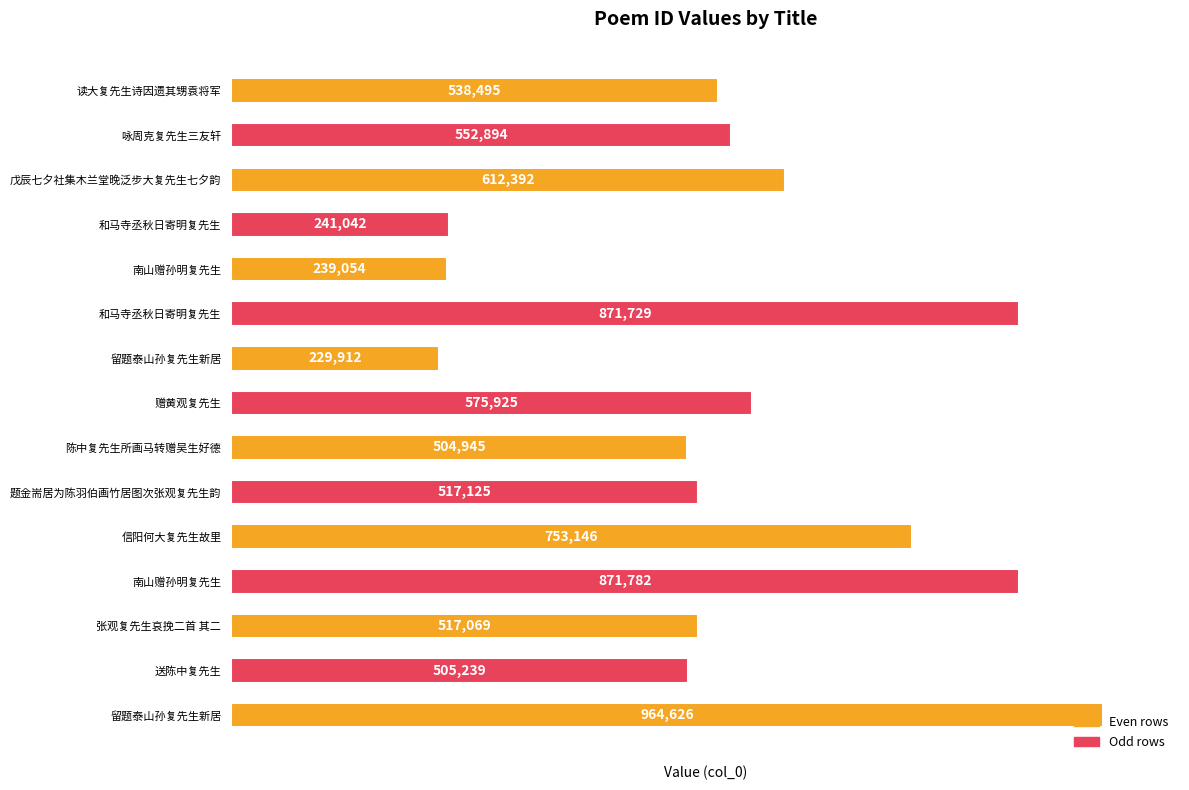

How many data points are less than 538495?

7